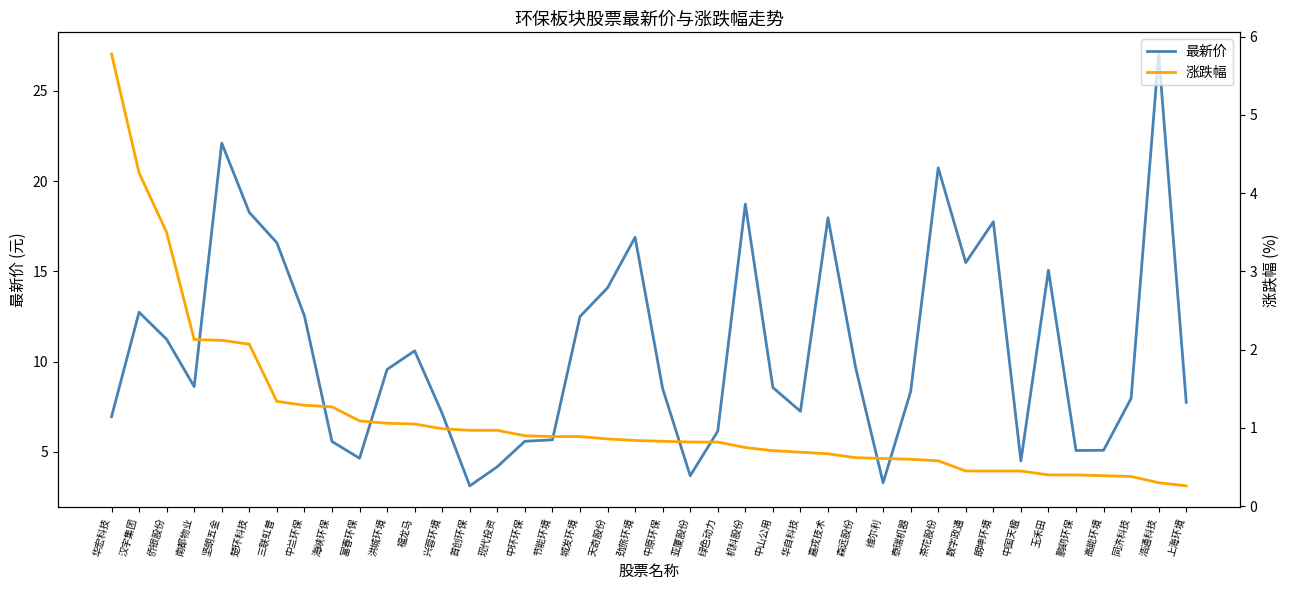

What is the label of the 2nd point from the left?

汉宇集团